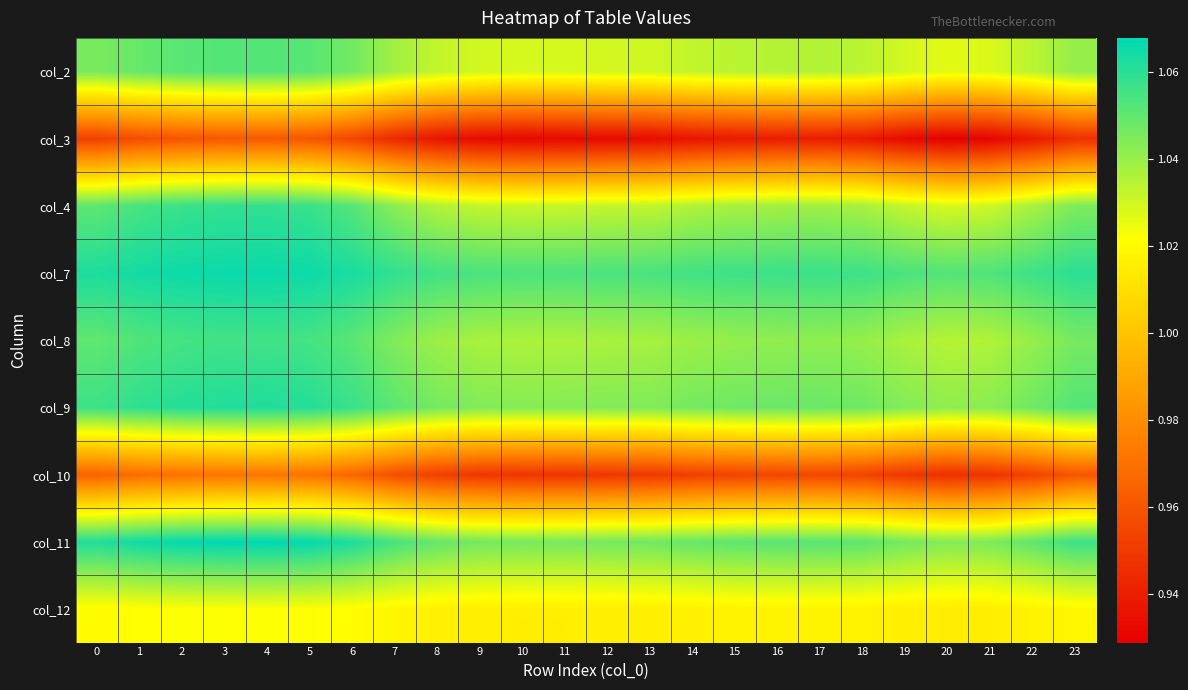

At which category is the sum across all series the highest?

4